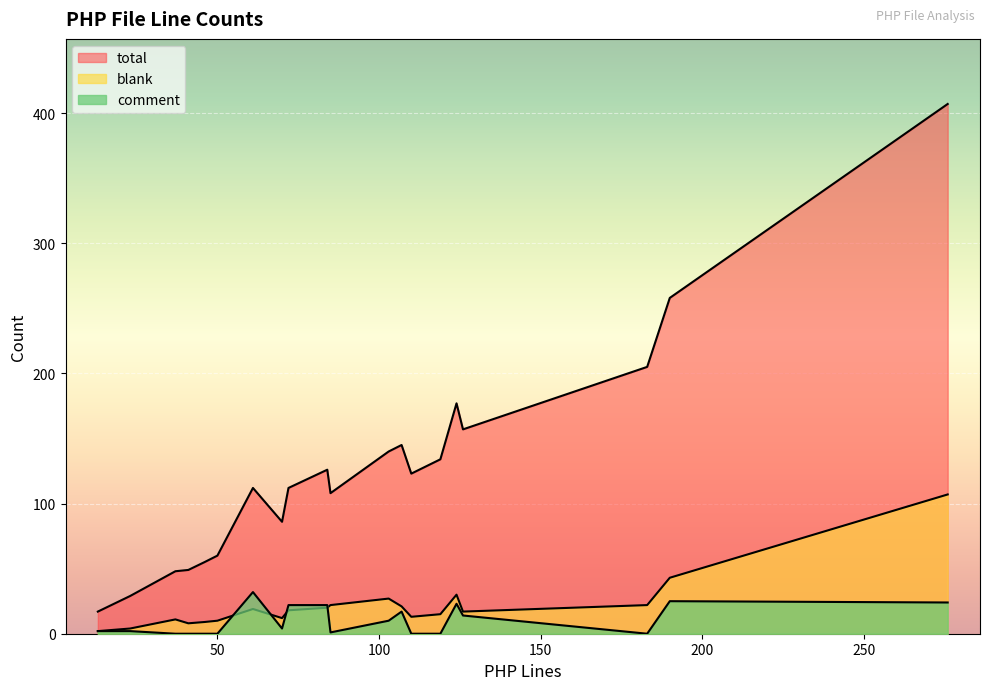

What is the difference between the blank values at 70 and 23?

8